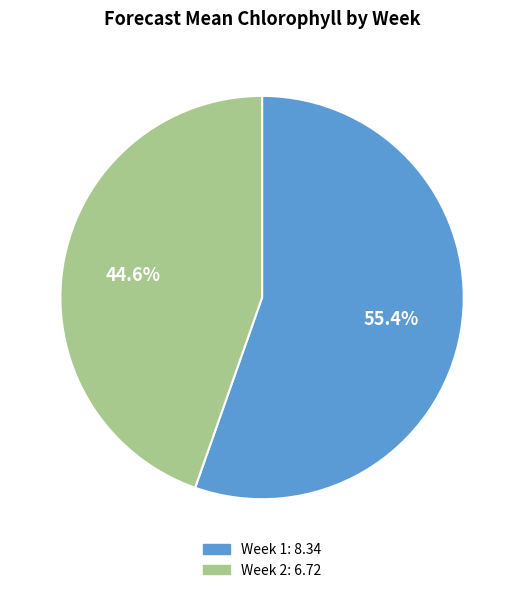

Is there any slice that represents more than half of the pie?

Yes